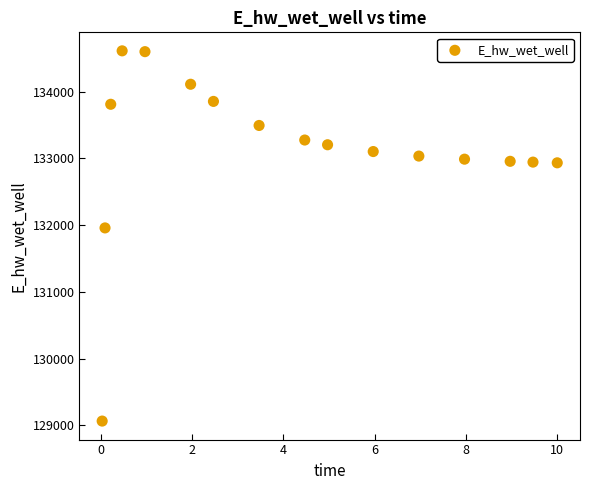

What is the range of X values (max minus min)?

10.0